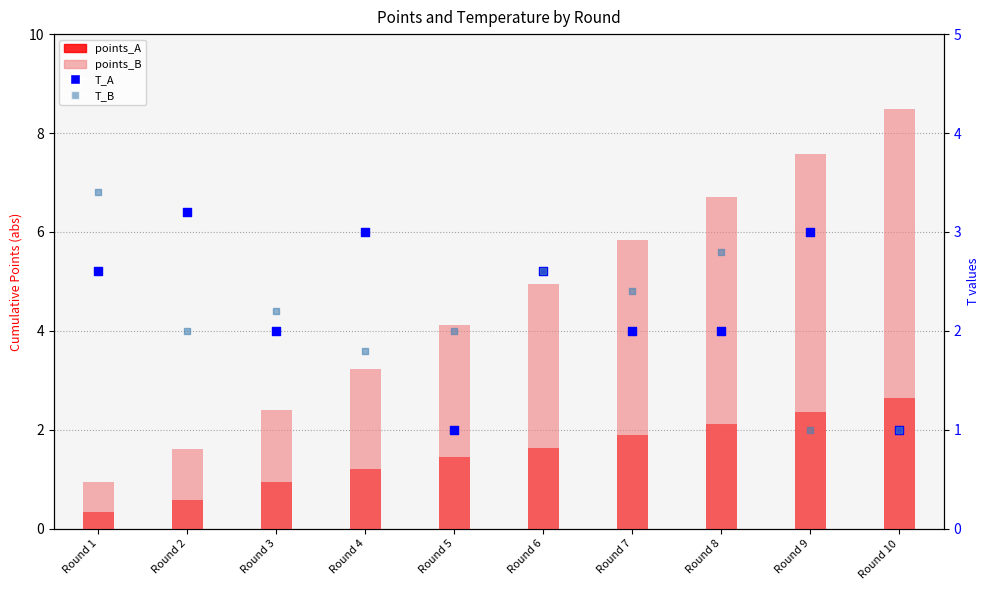

At how many categories does at least one series exceed 5?

4